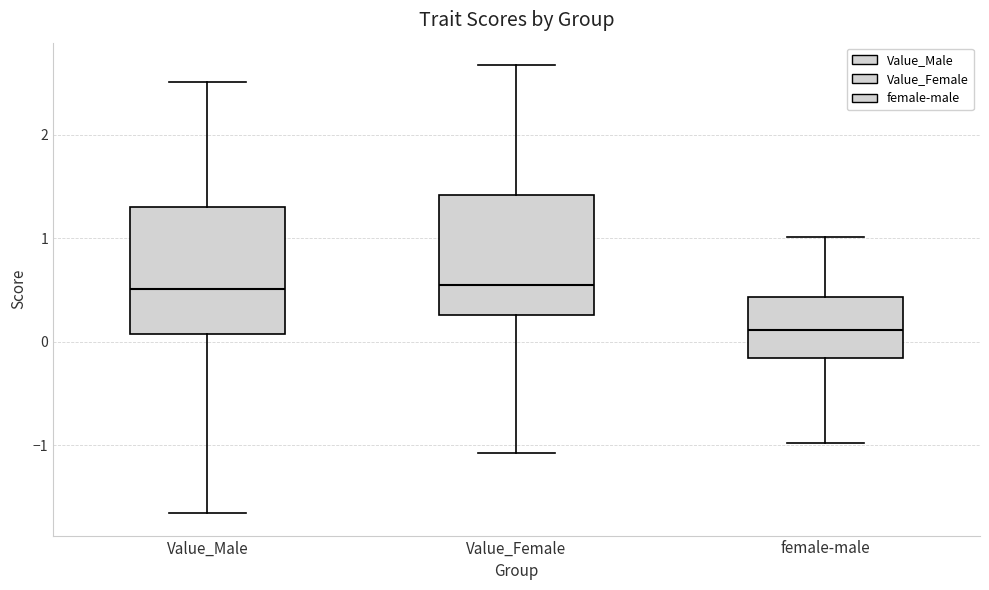

Reading left to right, transcribe this box plot: for each box, give where its median line is, the range the box spans, and where its two whiskers end, as read against the y-axis. The values are not printed on the chart, so give them approximately, as read against the axis.

Value_Male: median 0.5, box 0.1 to 1.3, whiskers -1.7 to 2.5
Value_Female: median 0.5, box 0.3 to 1.4, whiskers -1.1 to 2.7
female-male: median 0.1, box -0.2 to 0.4, whiskers -1.0 to 1.0